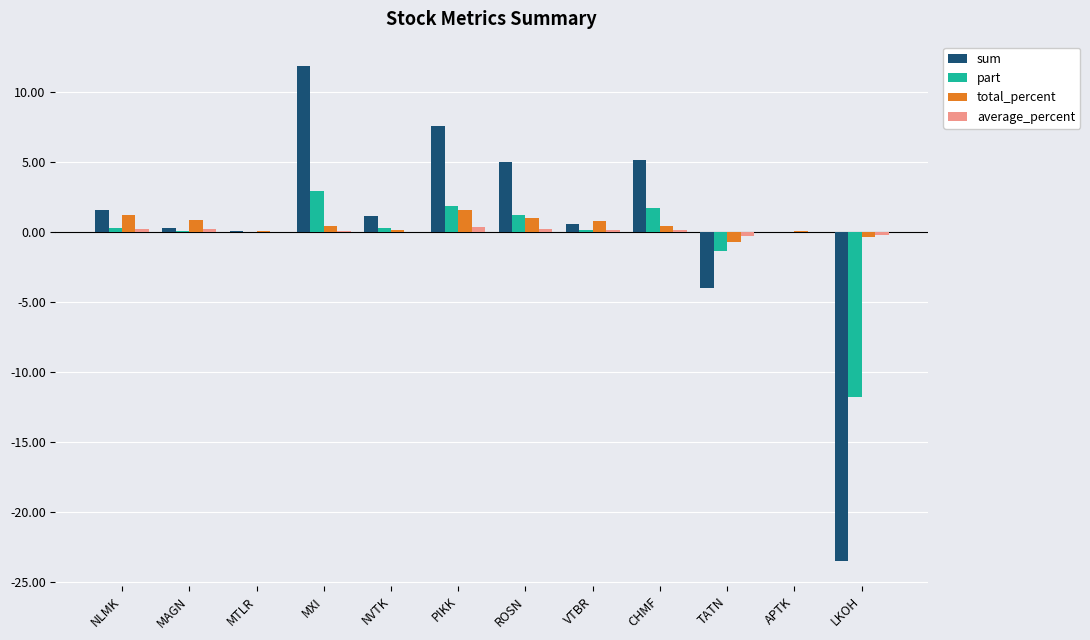

How many groups of bars are there?

12